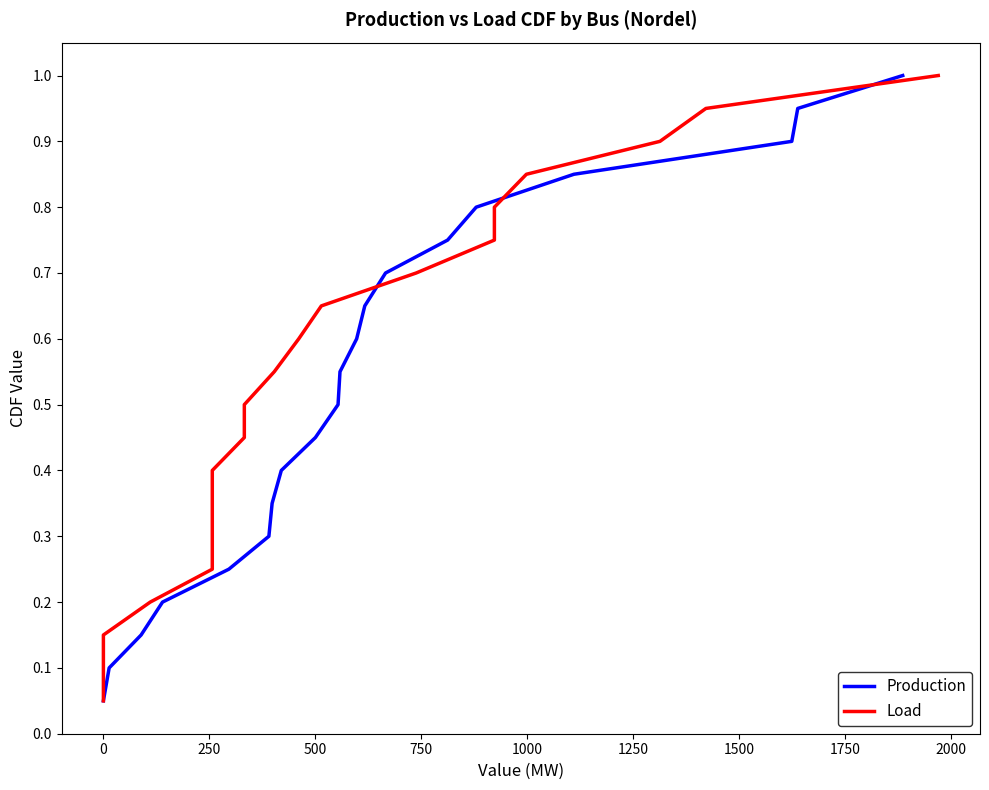

What is the maximum value for Production?

1.0